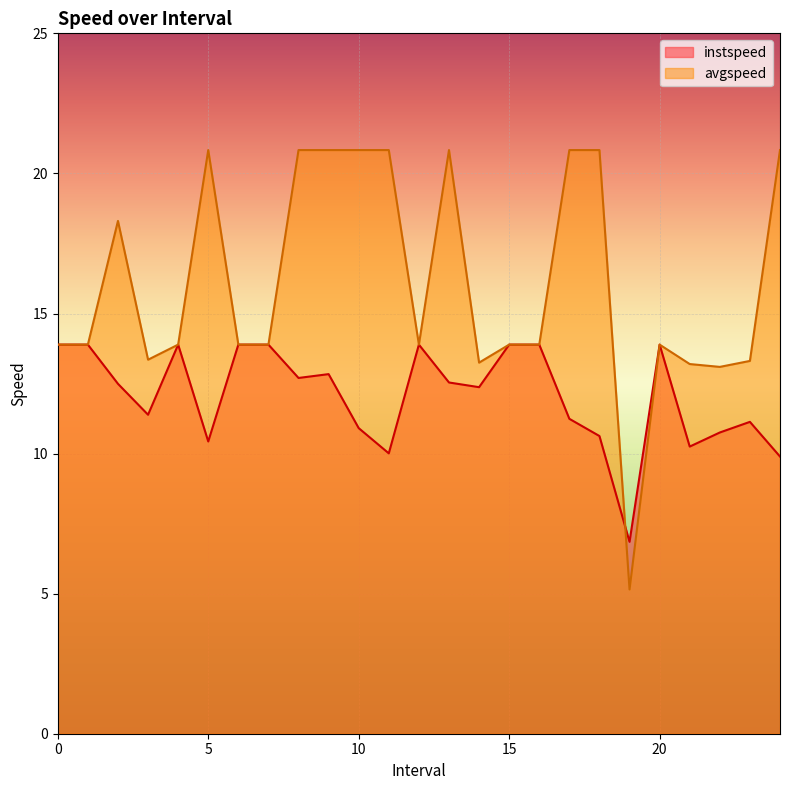

What is the label of the 14th point from the right?

11.0